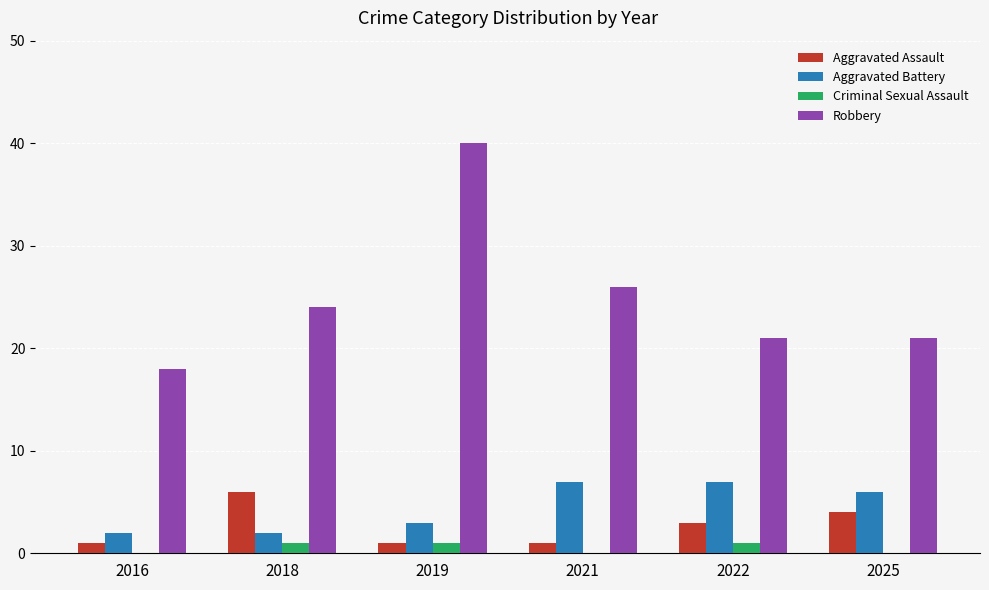

Which series changed the most between 2016 and 2021?

Robbery